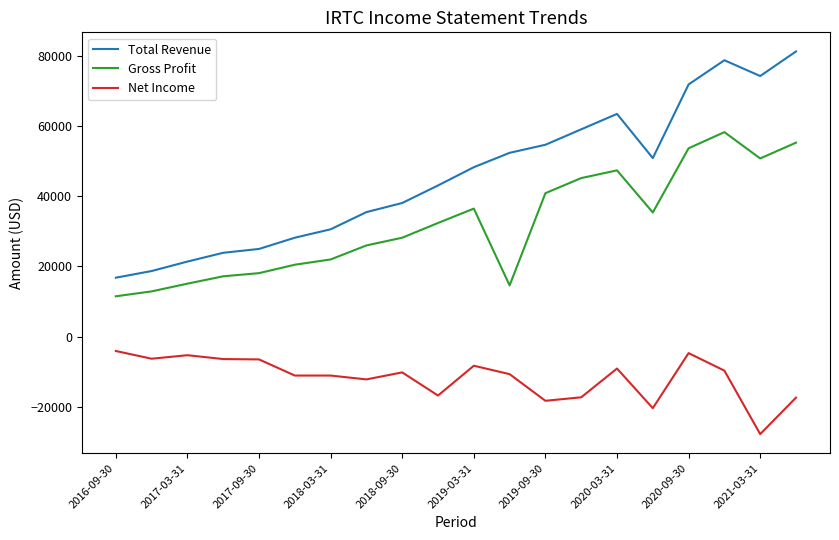

What is the greatest value displayed?

81300